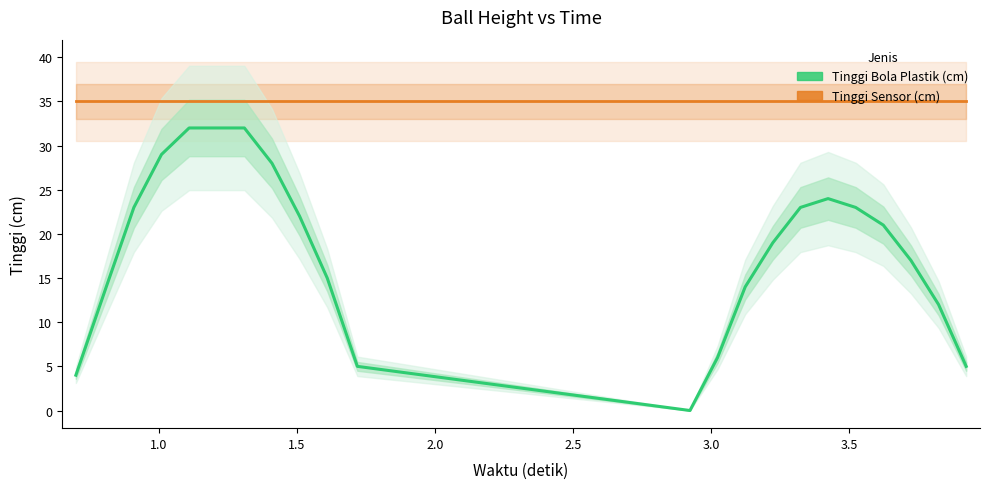

Count the number of data series in this chart.

2